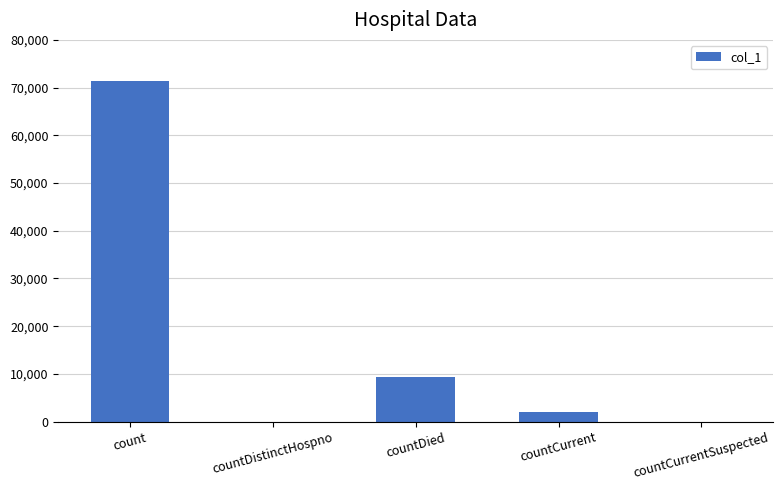

Where is the data nearest to the value 35683?

countDied